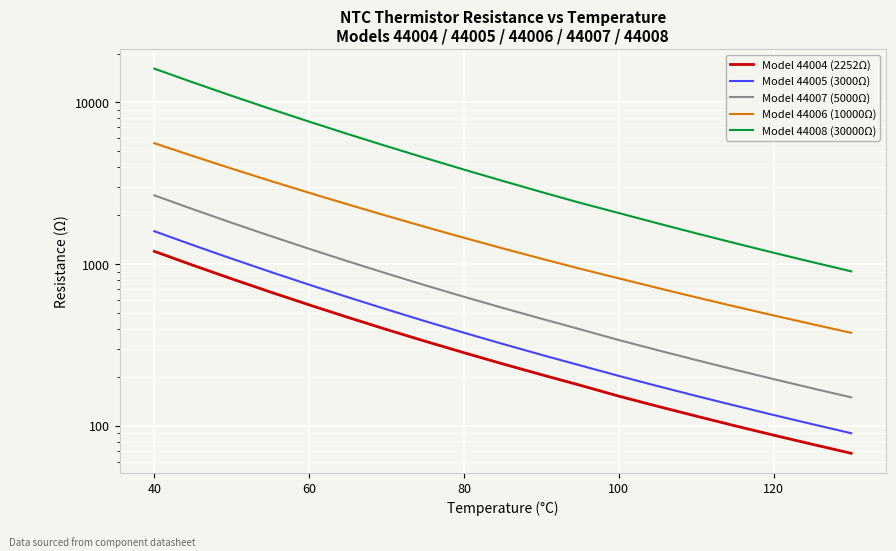

Reading left to right, list all the values displayed in this chart.

Model 44004 (2252Ω): 1200.0	983.8	811.3	672.5	560.3	469.0	394.5	333.7	283.6	241.9	207.4	178.5	152.8	132.3	115.0	100.2	87.7	77.0	67.8
Model 44005 (3000Ω): 1598.0	1310.0	1081.0	895.8	746.3	624.7	525.4	443.7	376.7	321.3	275.1	236.7	203.8	176.4	153.2	133.6	116.8	102.5	90.2
Model 44007 (5000Ω): 2663.0	2184.0	1801.0	1493.0	1244.0	1041.0	875.7	739.7	628.5	536.5	460.0	395.7	339.6	294.0	255.4	222.6	194.7	170.8	150.3
Model 44006 (10000Ω): 5592.0	4655.0	3893.0	3270.0	2760.0	2339.0	1990.0	1698.0	1455.0	1251.0	1081.0	936.4	816.8	712.6	623.5	547.3	481.8	425.3	376.4
Model 44008 (30000Ω): 16150.0	13280.0	10970.0	9109.0	7599.0	6367.0	5359.0	4528.0	3839.0	3268.0	2791.0	2392.0	2069.0	1788.0	1550.0	1348.0	1176.0	1029.0	903.0